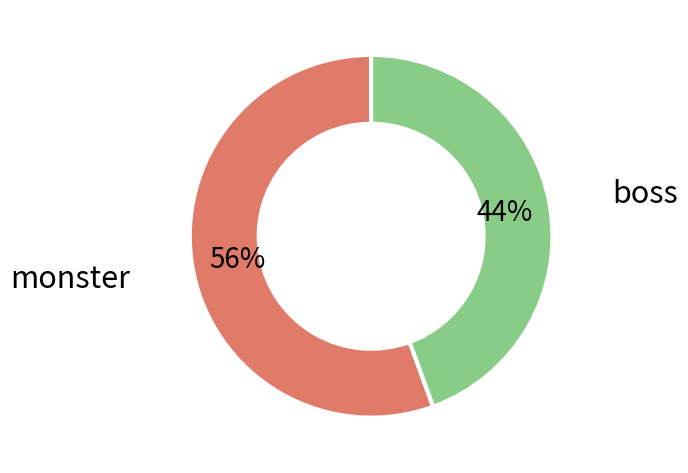

To the nearest percent, what is the average slice percentage?

50%